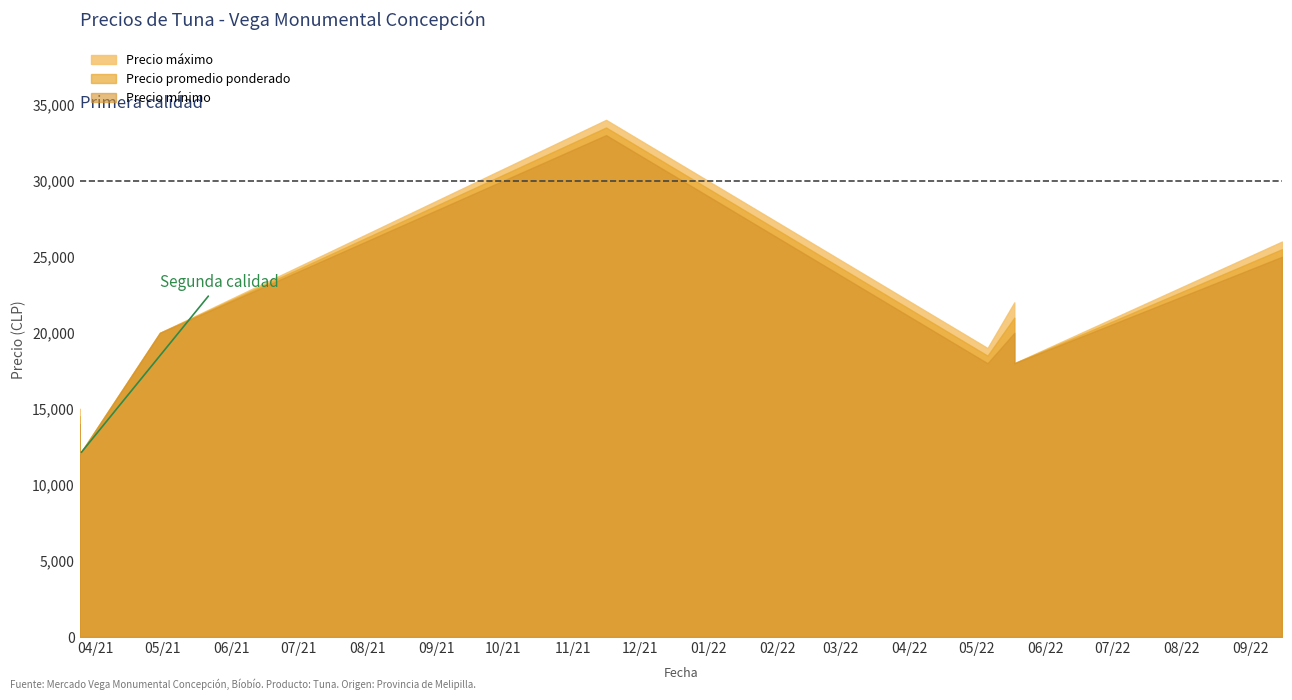

Reading right to left, extract all data points from this chart.

Precio máximo: 2022-09-15=26000	2022-05-18=18000	2022-05-18=22000	2022-05-06=19000	2021-11-16=34000	2021-04-30=20000	2021-03-25=12000	2021-03-25=15000
Precio promedio ponderado: 2022-09-15=25500	2022-05-18=18000	2022-05-18=21000	2022-05-06=18500	2021-11-16=33500	2021-04-30=20000	2021-03-25=12000	2021-03-25=14500
Precio mínimo: 2022-09-15=25000	2022-05-18=18000	2022-05-18=20000	2022-05-06=18000	2021-11-16=33000	2021-04-30=20000	2021-03-25=12000	2021-03-25=14000